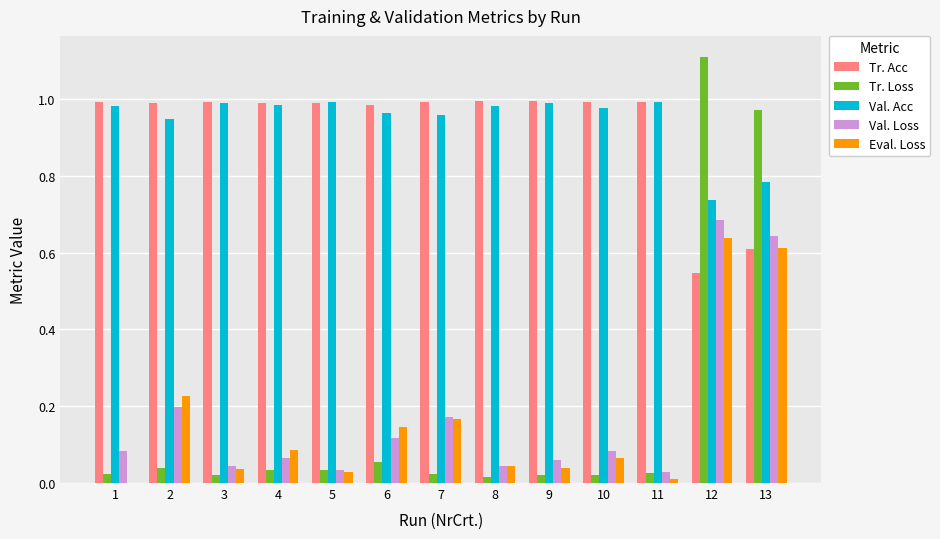

The value of Tr. Acc at 5 is 1.0. True or false?

True